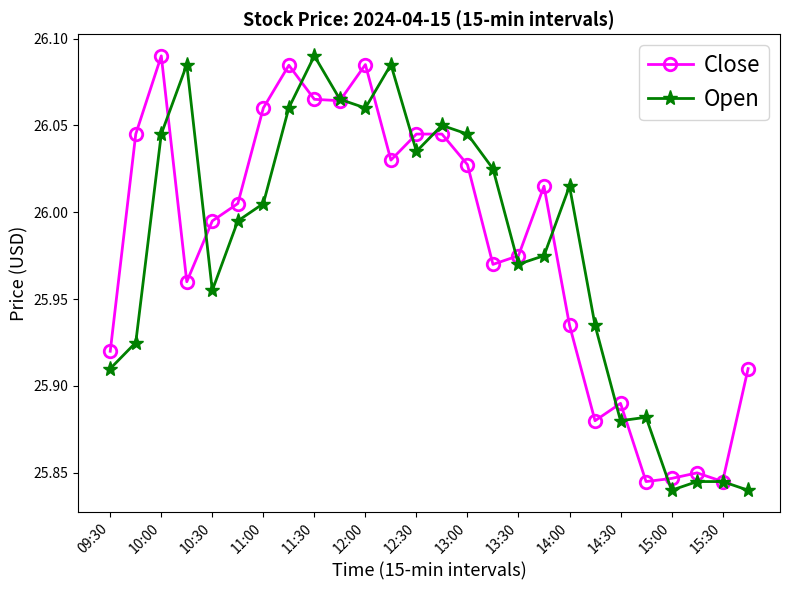

Does the chart display data point markers on the line(s)?

Yes